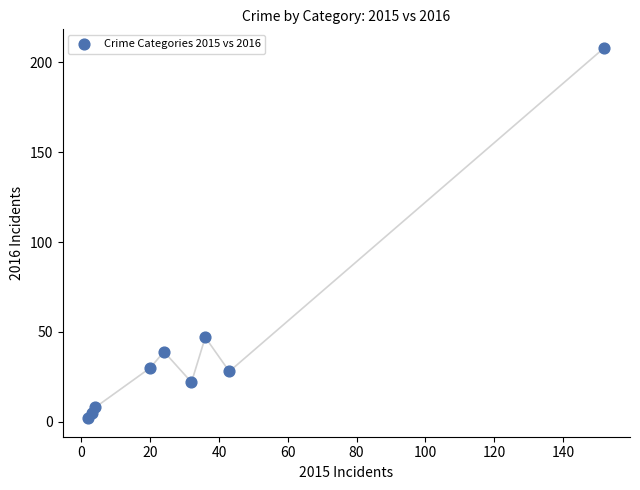

What Y value in the scatter plot is closest to 105?

47